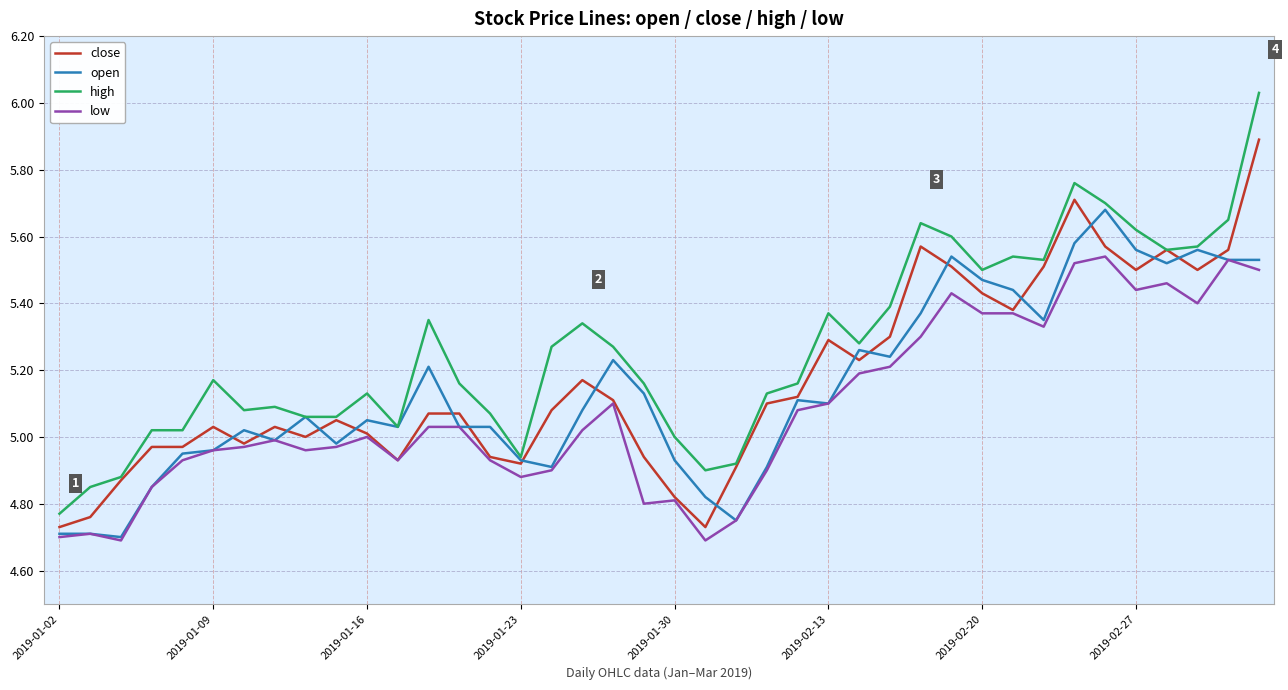

Which series has the widest spread of values?

high